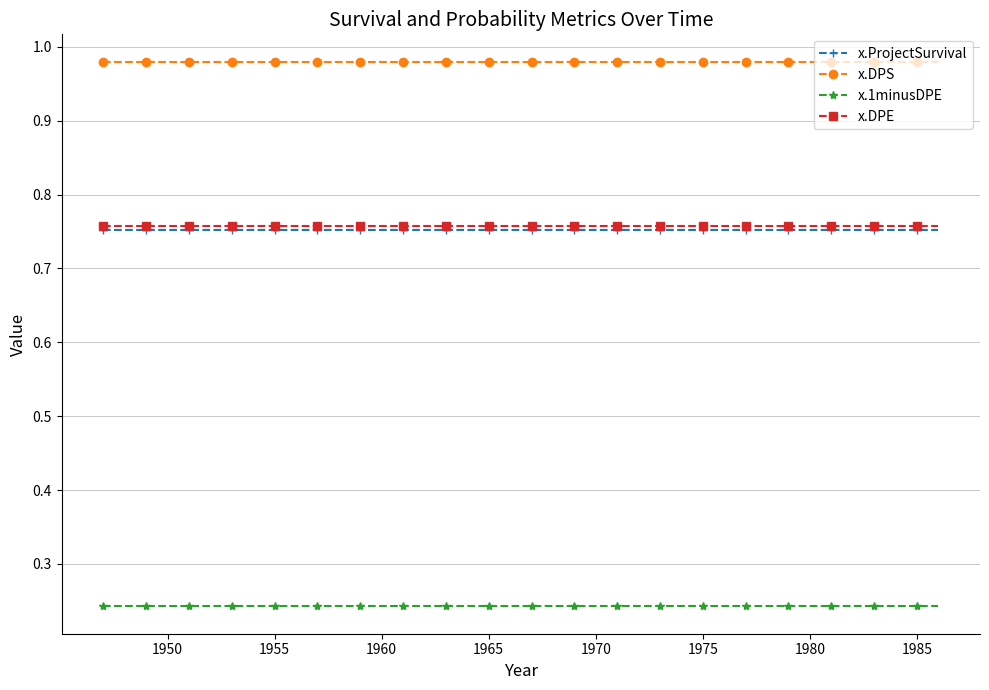

At how many categories does at least one series exceed 0?

40